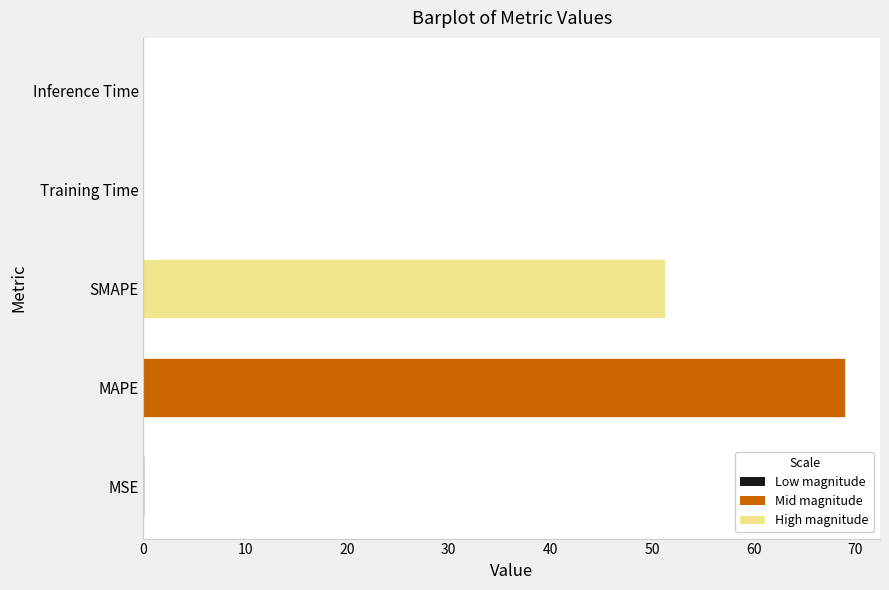

Are the bars grouped side by side (vs. stacked)?

No